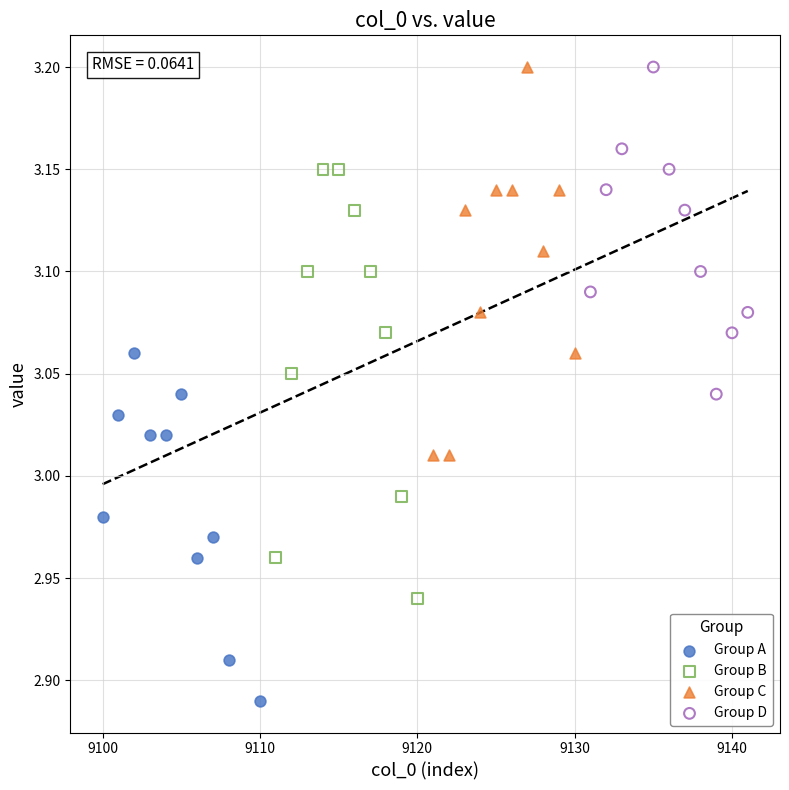

Which series has the widest spread of Y values?

Group B